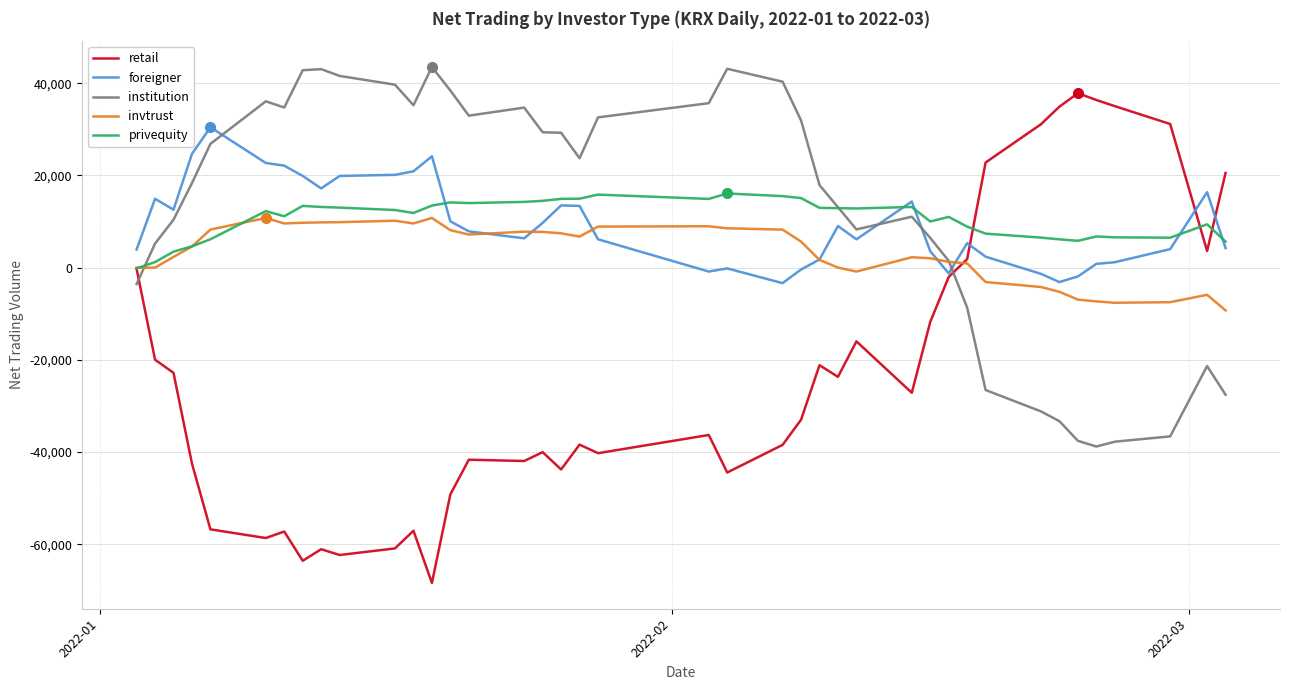

In foreigner, how many points are higher than both neighbors (excluding endpoints)?

9